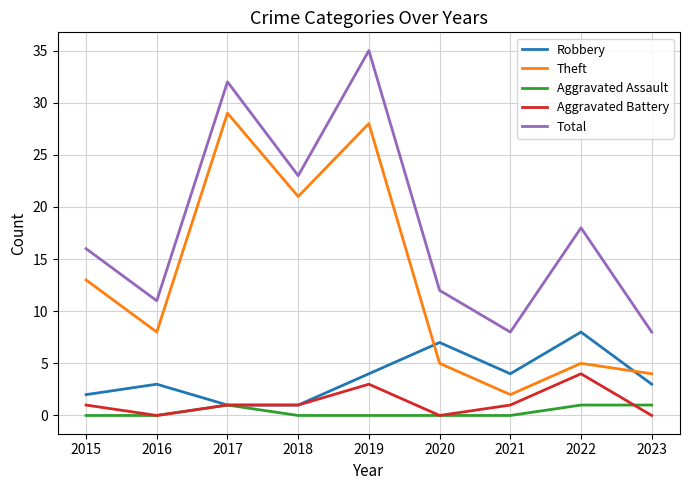

Reading right to left, extract all data points from this chart.

Robbery: 3	8	4	7	4	1	1	3	2
Theft: 4	5	2	5	28	21	29	8	13
Aggravated Assault: 1	1	0	0	0	0	1	0	0
Aggravated Battery: 0	4	1	0	3	1	1	0	1
Total: 8	18	8	12	35	23	32	11	16